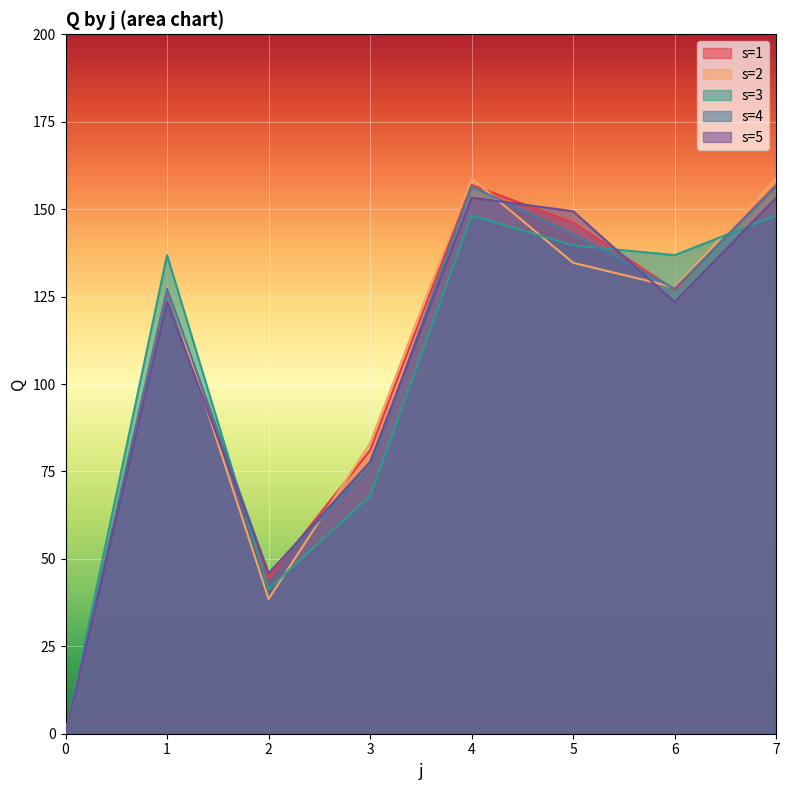

What is the difference between the highest and lowest values at 4?

10.6